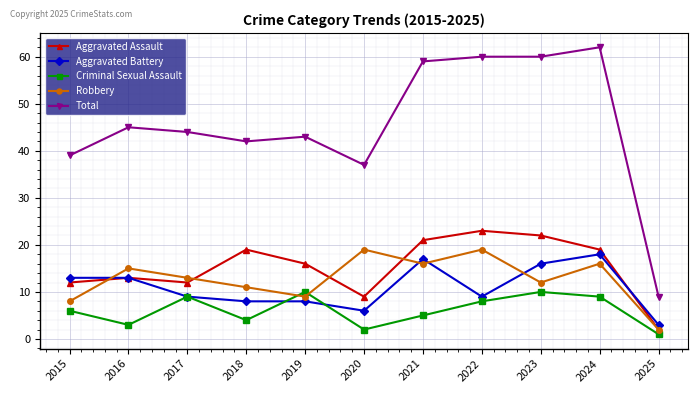

Which category has the lowest value across all series?

2025